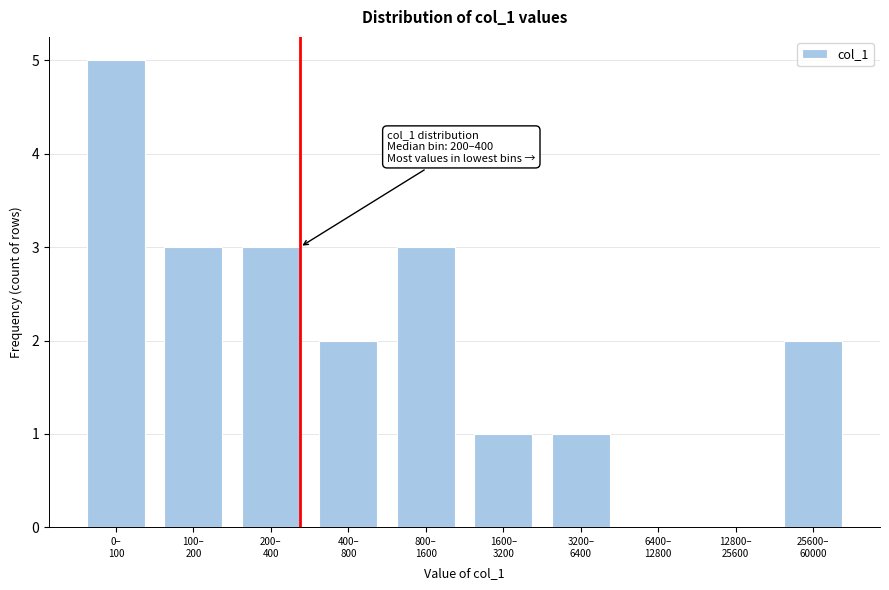

What is the maximum value shown in the chart?

5